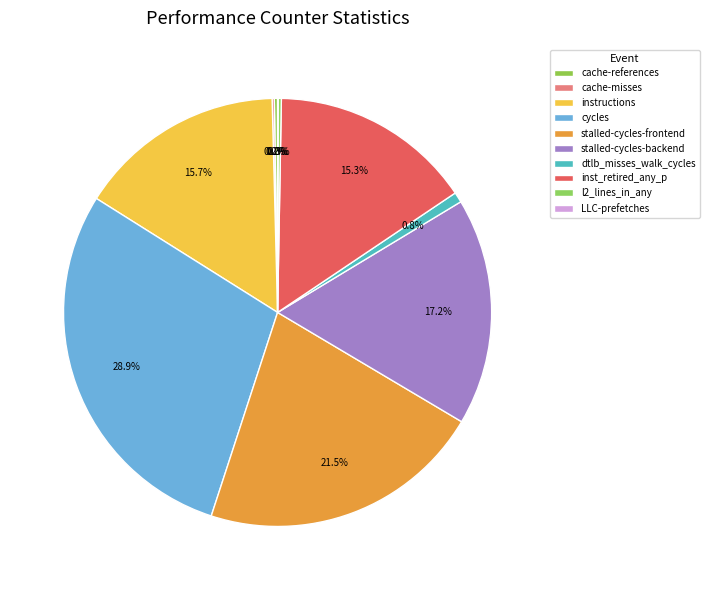

Does cache-misses represent more than half of the total?

No